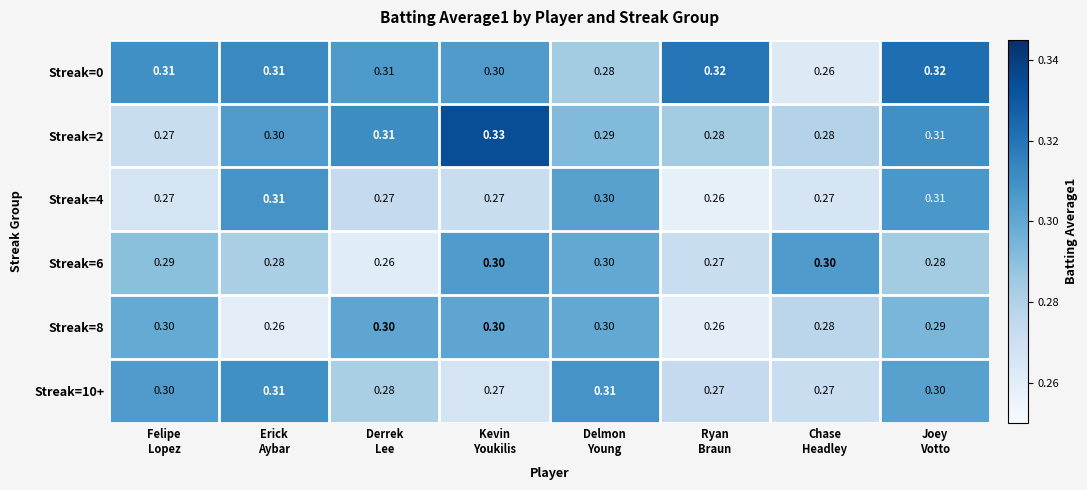

Which label corresponds to the largest value in the chart?

Kevin
Youkilis